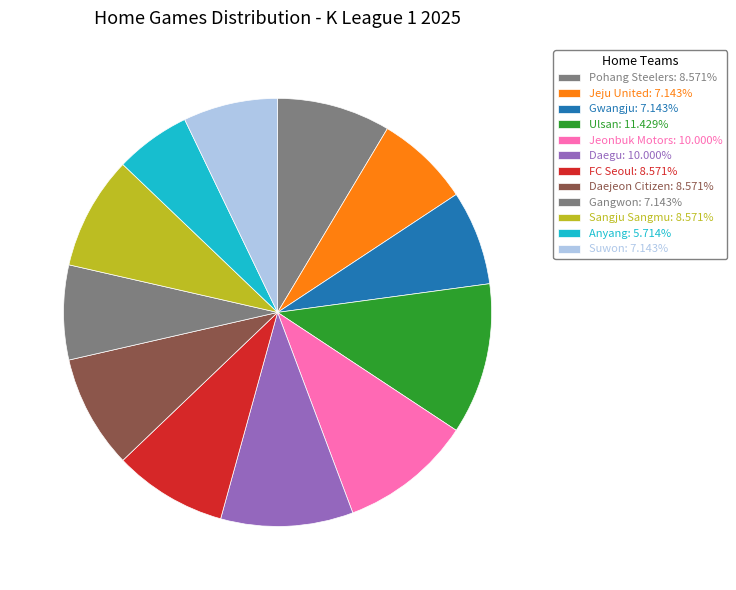

Combined, what portion of the pie is Anyang and Suwon?

12.9%